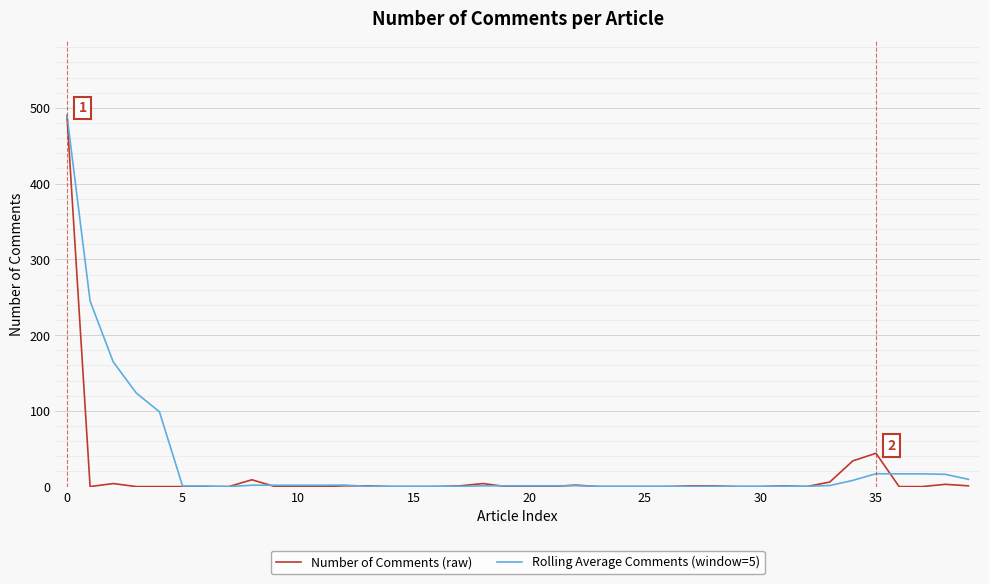

What is the highest value of the Number of Comments (raw) series?

490.0